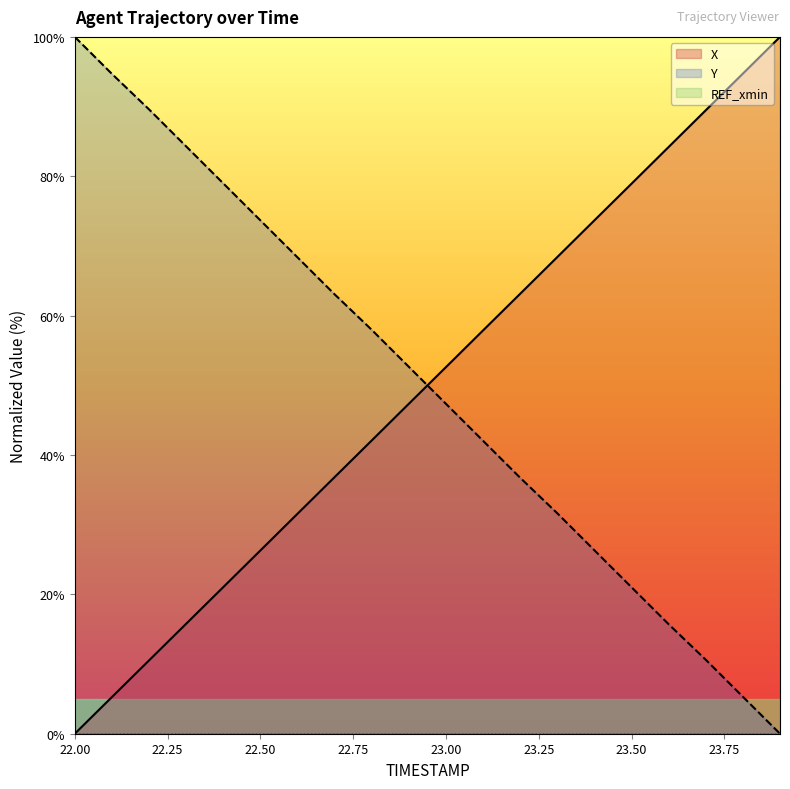

How many data points in X are above 52?

10